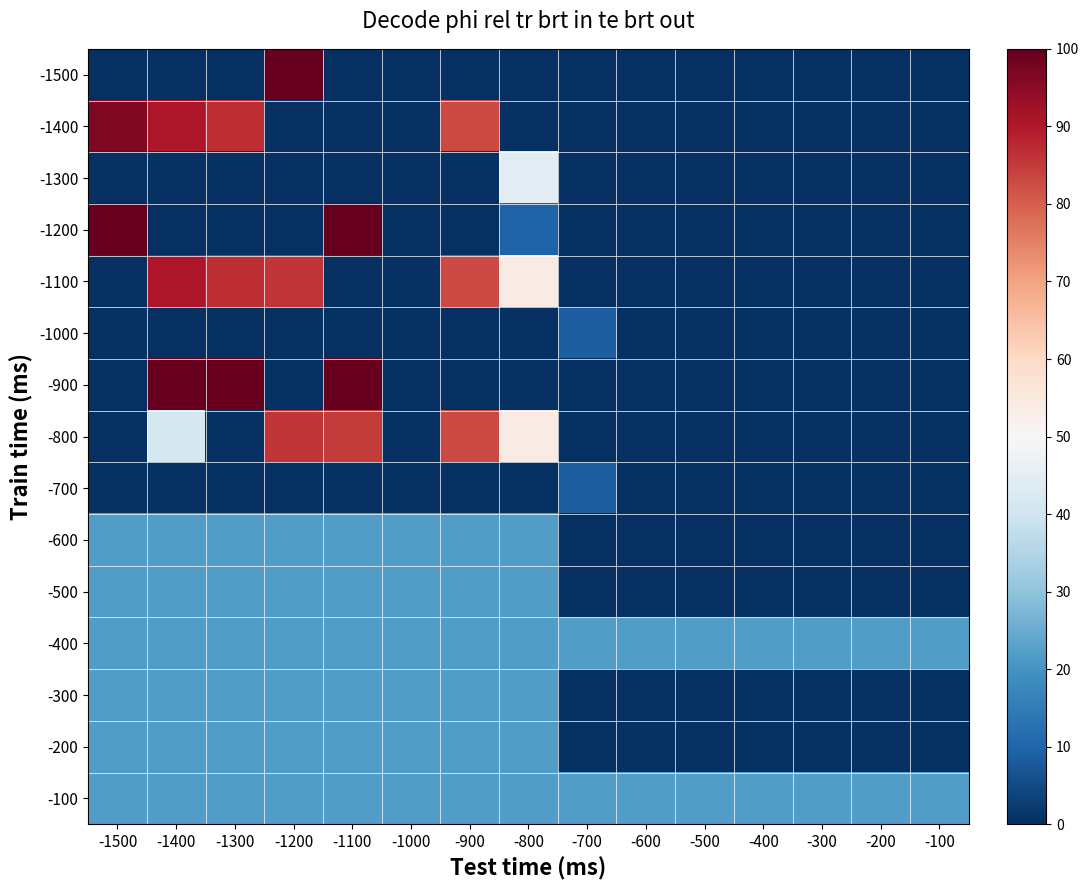

How many categories are shown in the chart?

15